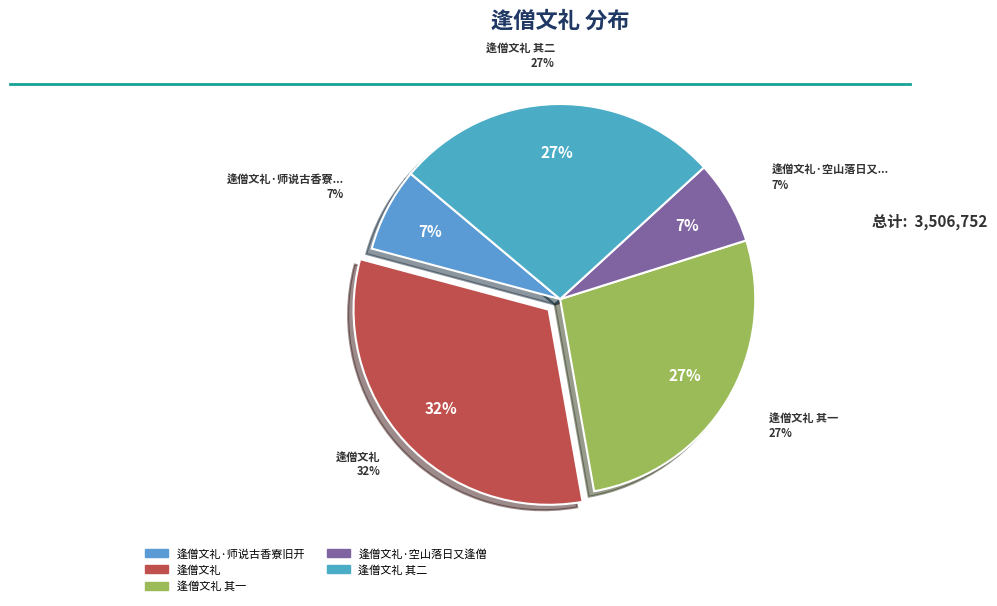

What is the change in value from 逢僧文礼 其一 to 逢僧文礼 其二?

+142